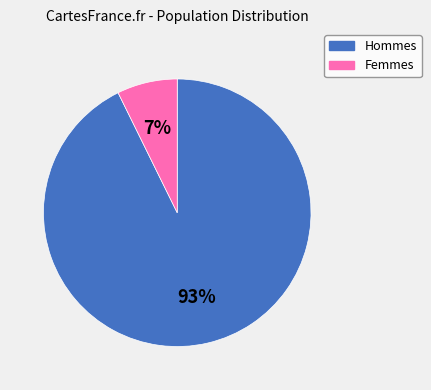

Which has a higher value, Hommes or Femmes?

Hommes